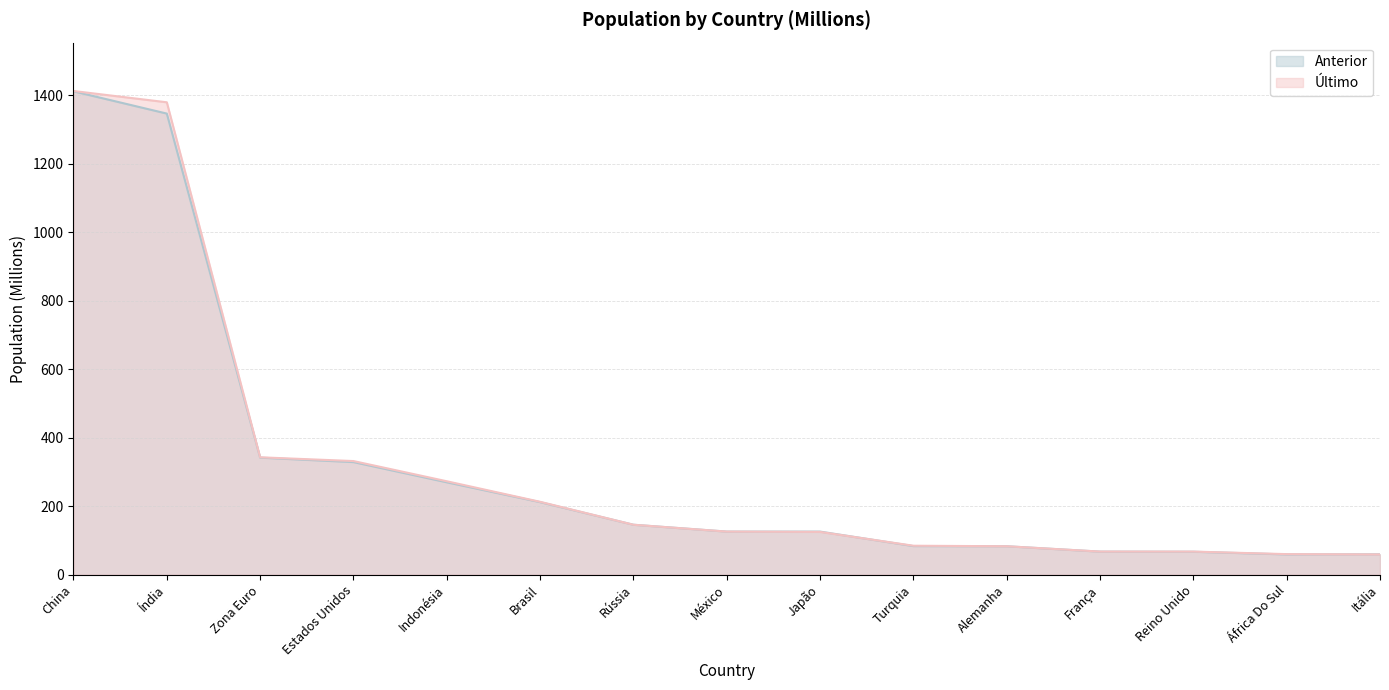

At Alemanha, list the series in order from smallest to largest.

Último, Anterior